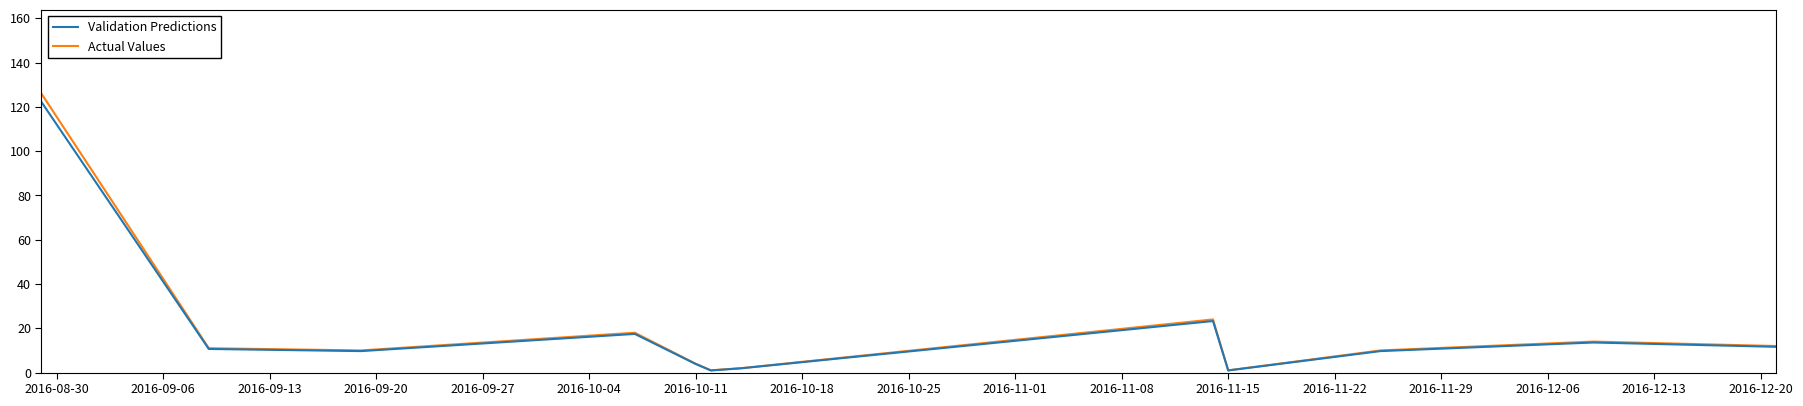

Which series has the largest range (max minus min)?

Actual Values